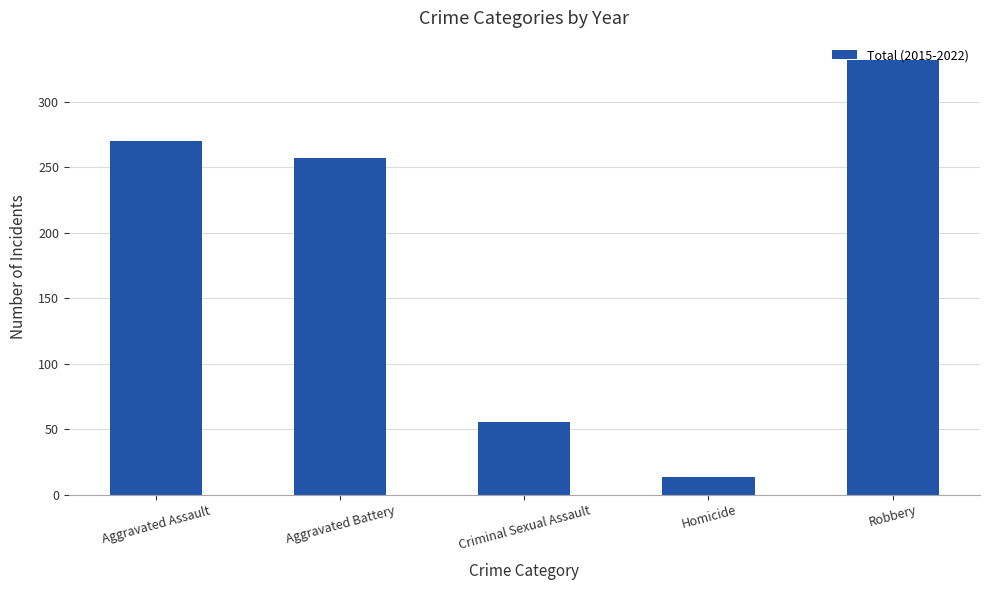

What is the maximum value shown in the chart?

332